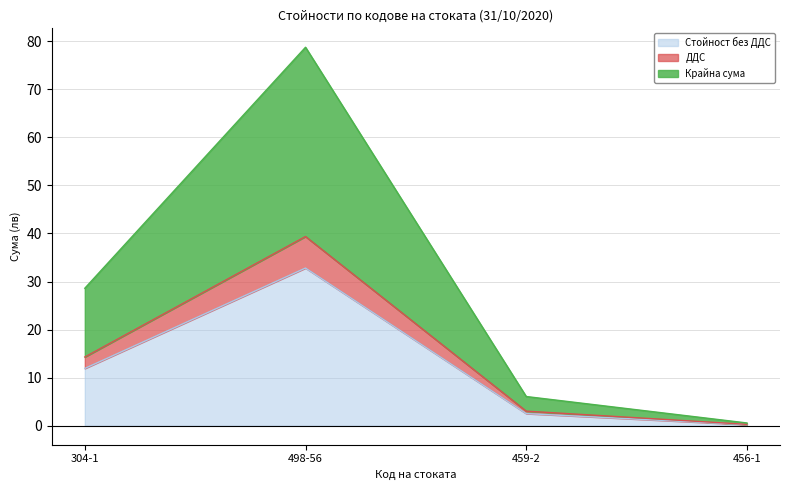

What is the label of the 2nd point from the right?

459-2